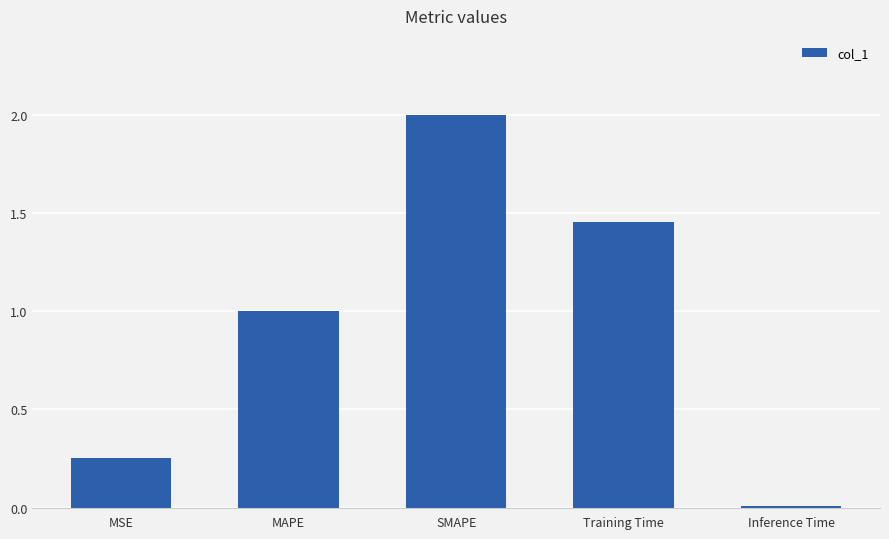

Rank the categories by value from lowest to highest.

Inference Time, MSE, MAPE, Training Time, SMAPE